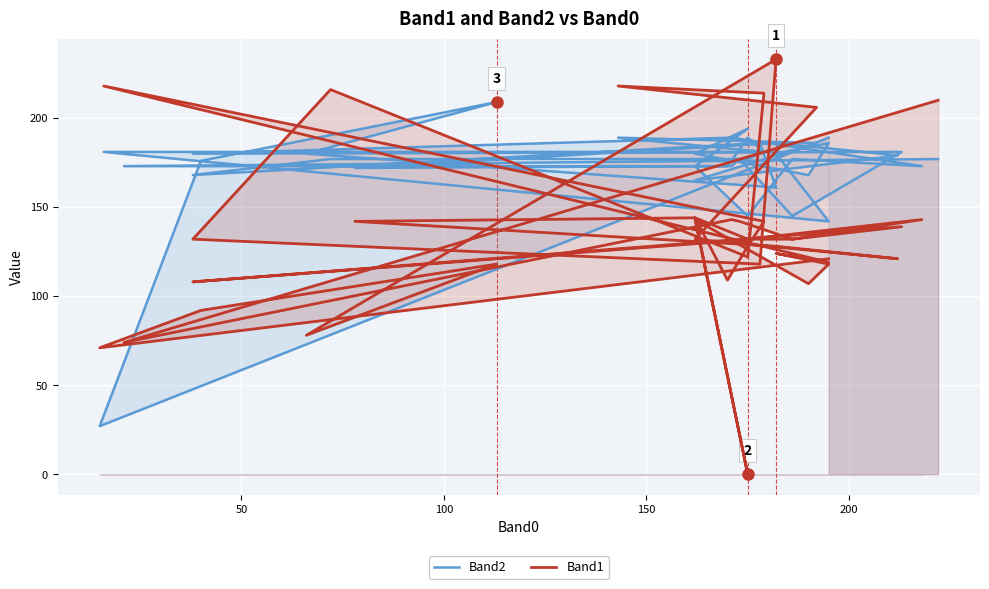

At which category does Band2 reach its first local peak?

150